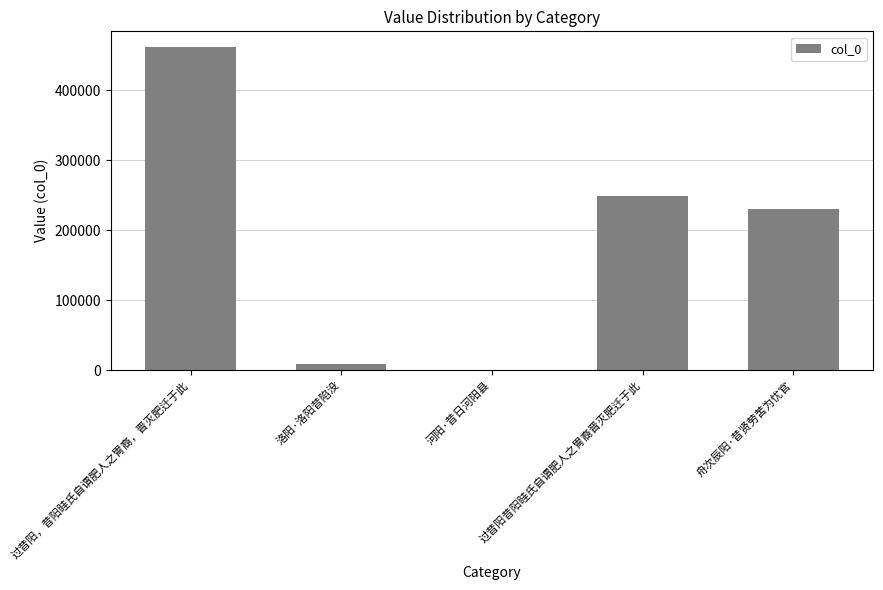

Approximately how many times larger is the value at 舟次辰阳·昔贤劳苦为忧官 compared to 洛阳·洛阳昔陷没?

26.8